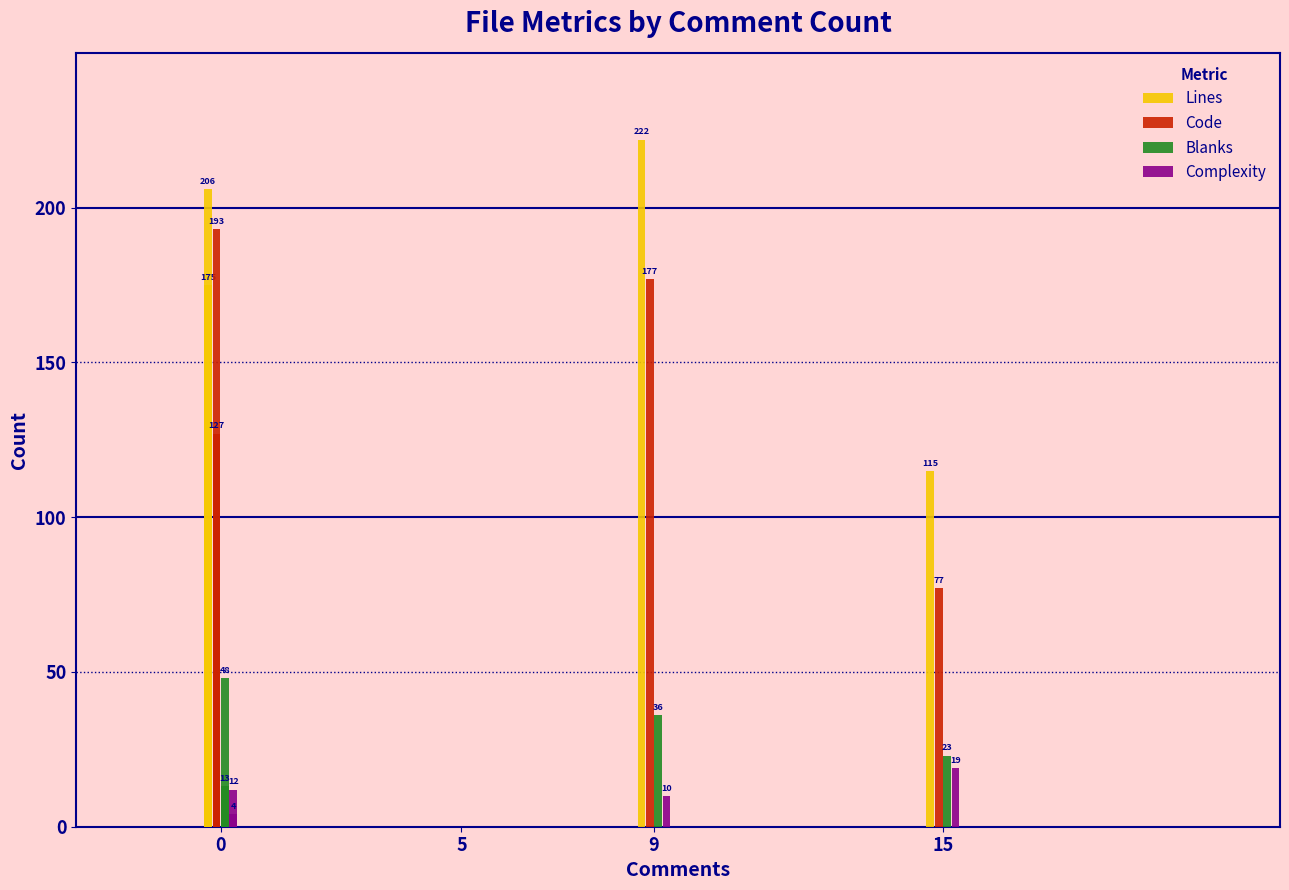

How many bars are there in each group?

4